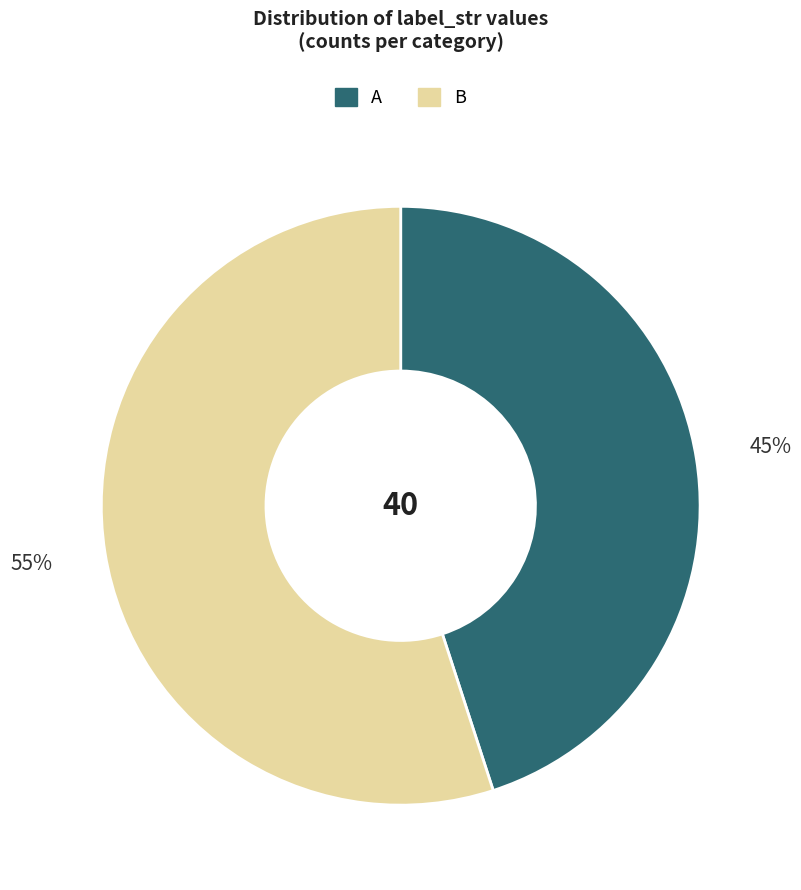

Do B and A together represent more than half of the pie?

Yes